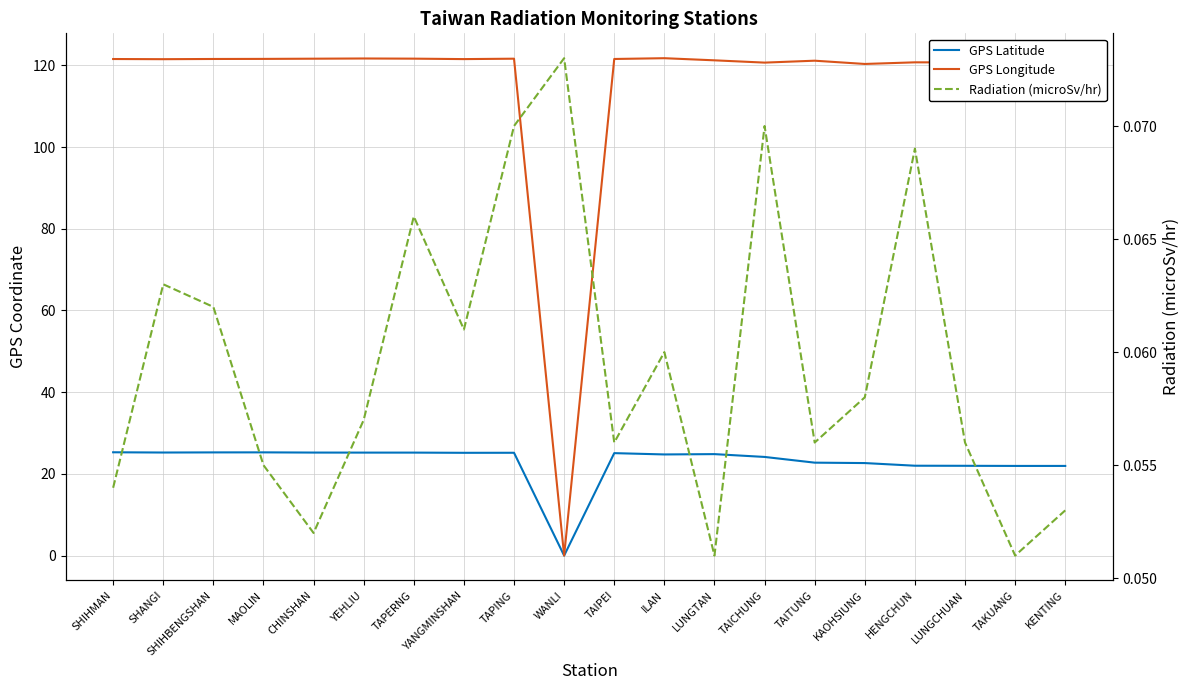

What is the value of the GPS Longitude point at the 11th from the left?

121.6